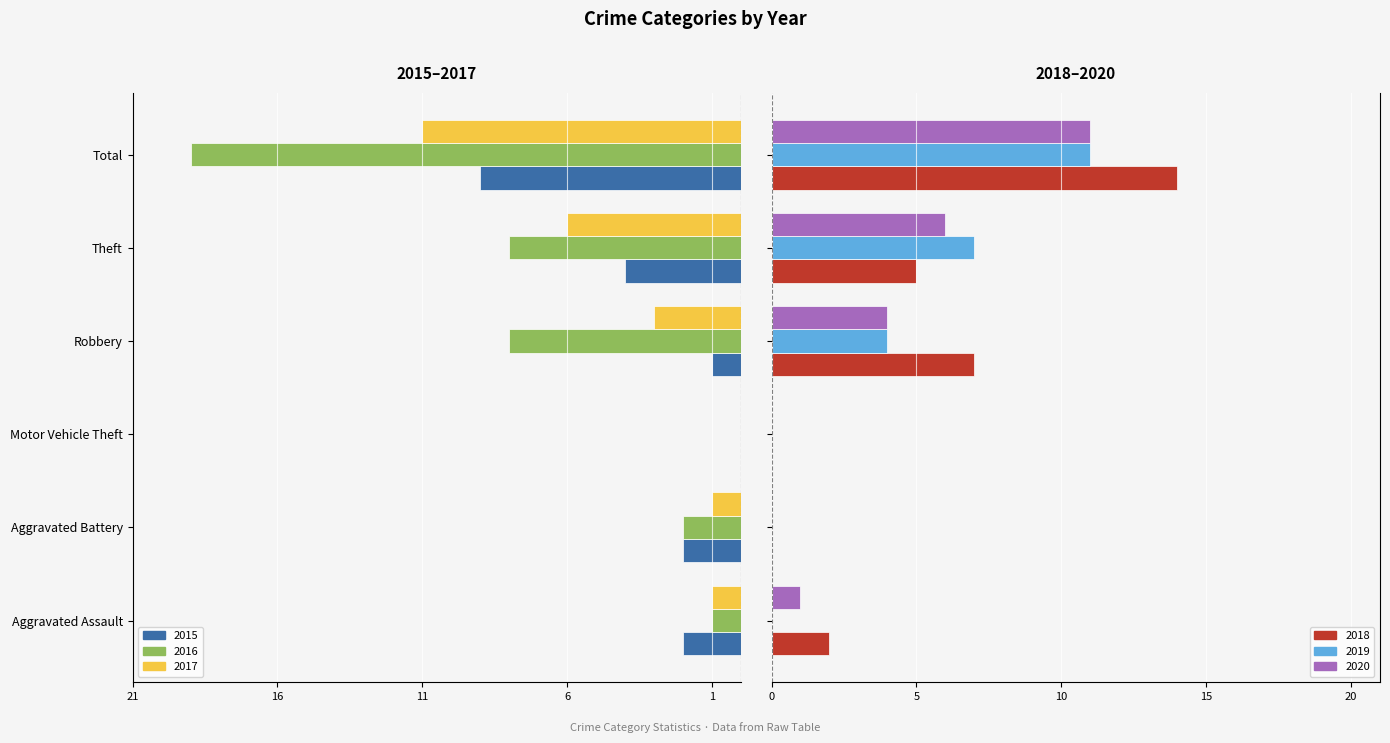

What position from the right is Theft?

2